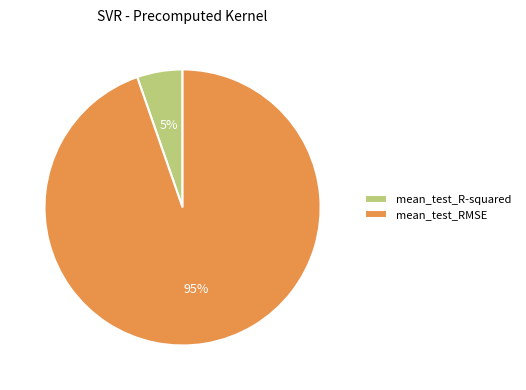

Count the number of slices in the pie.

2